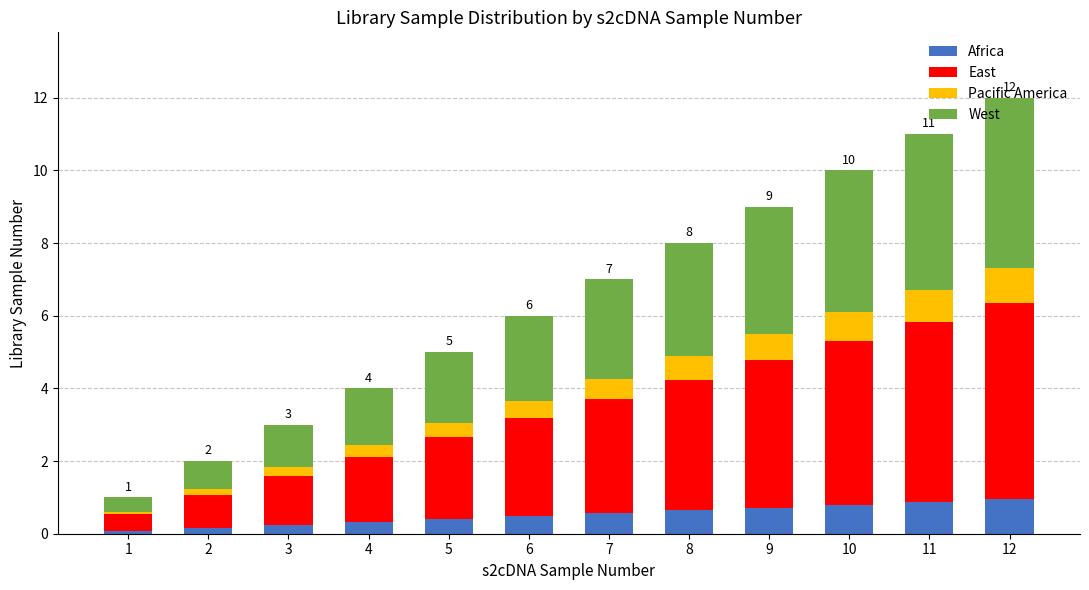

What is the total value across all series at 5?

5.0